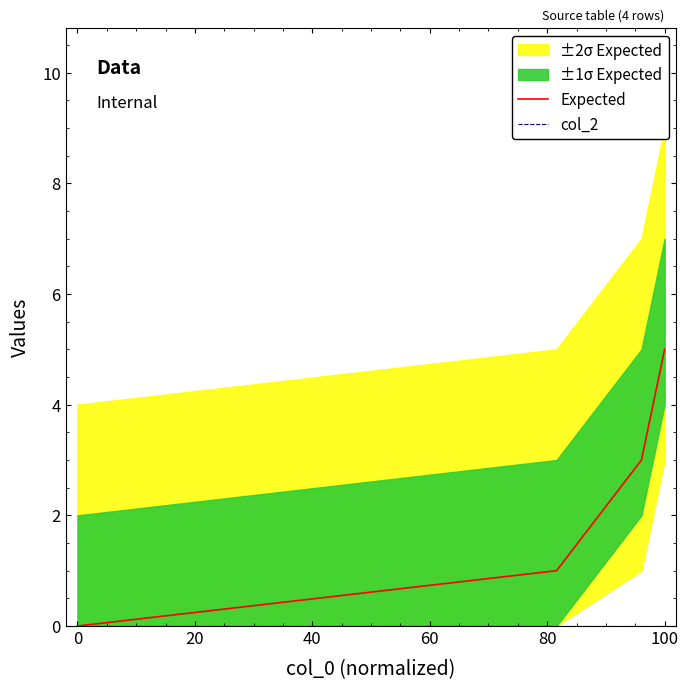

The value of Expected at 0 is 0. True or false?

True